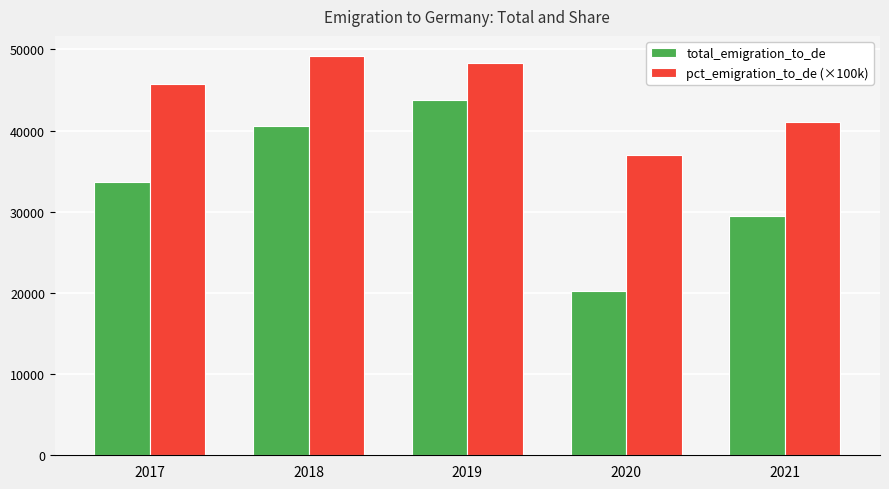

At which category is the sum across all series the highest?

2019